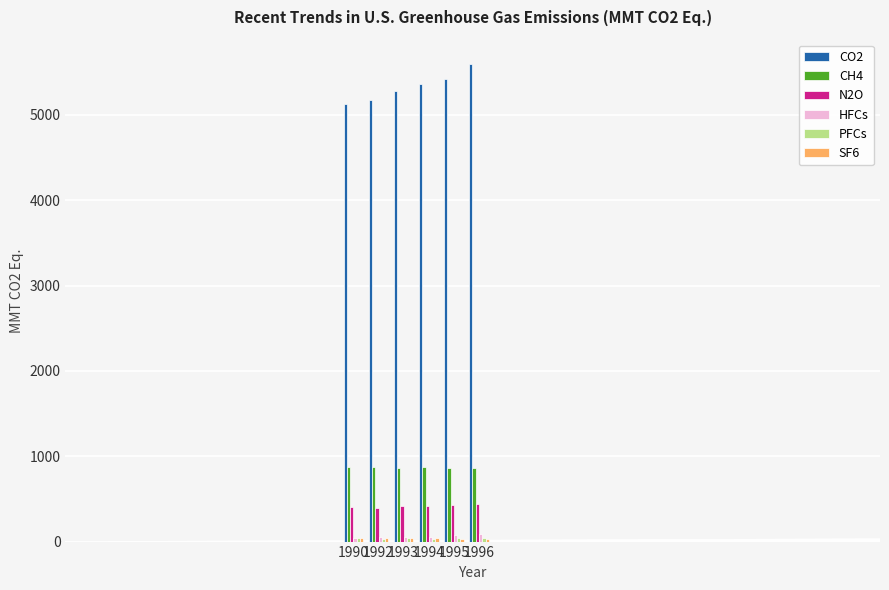

The value of CH4 at 1996 is 1197.4. True or false?

False